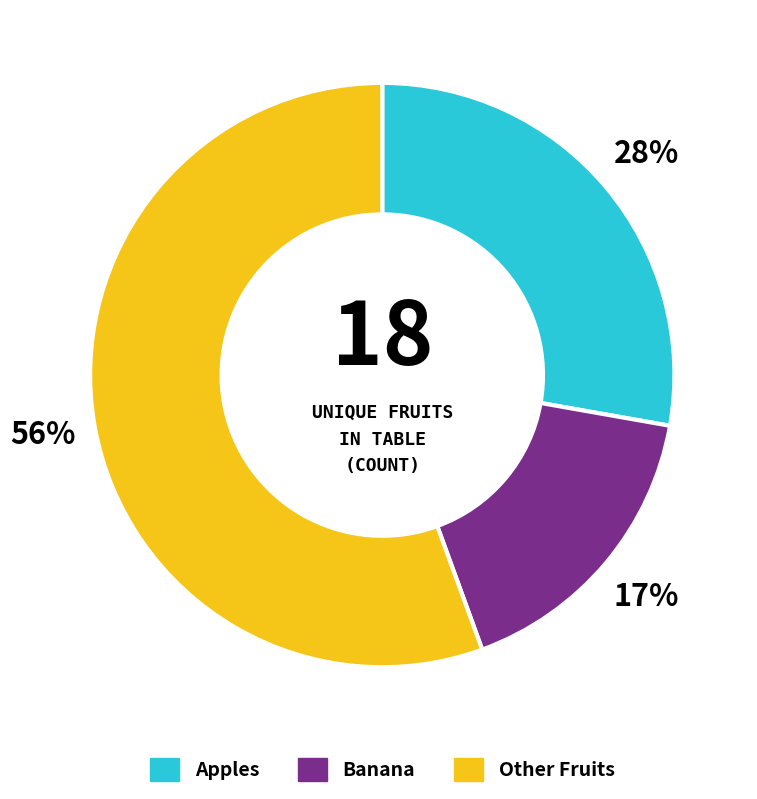

Is there any slice that represents more than half of the pie?

Yes